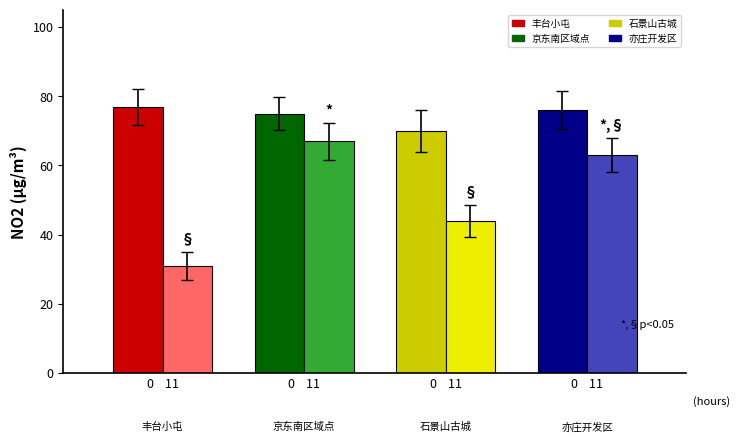

At how many categories does at least one series exceed 16?

4